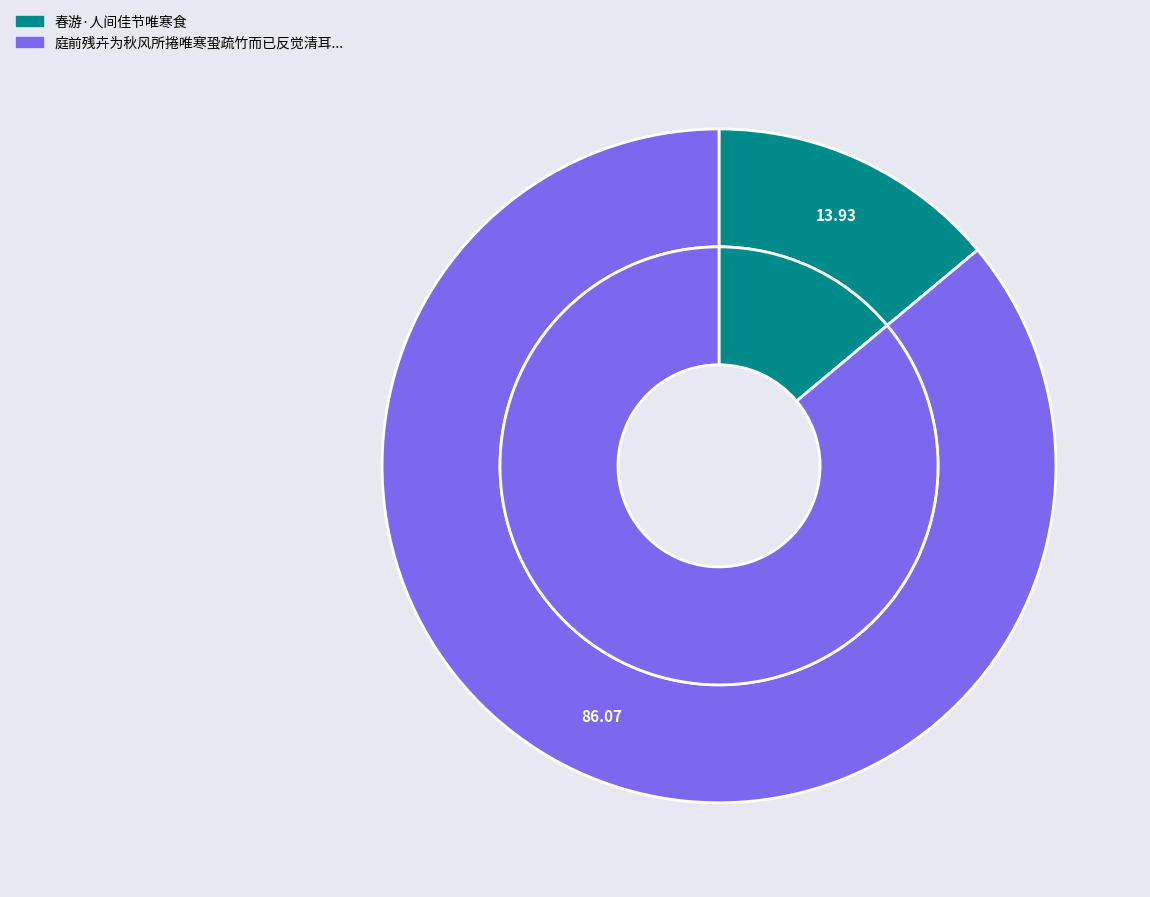

To the nearest percent, what is the difference between the 春游·人间佳节唯寒食 and 庭前残卉为秋风所捲唯寒蛩疏竹而已反觉清耳豁目 slice percentages?

72%